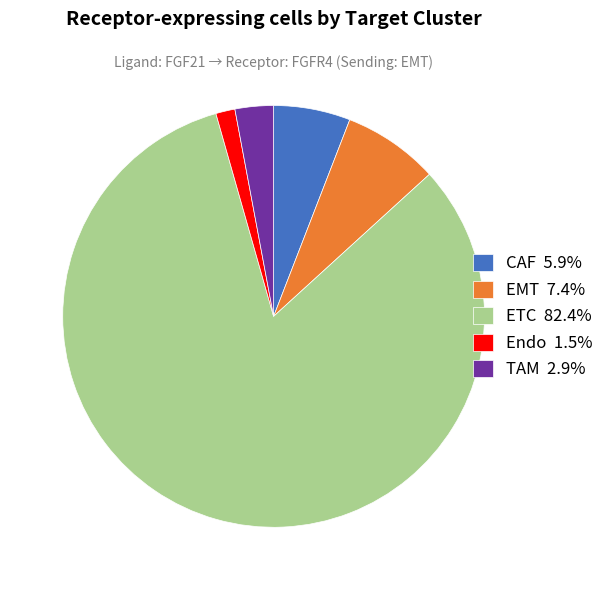

What is the ratio of the value at CAF 5.9% to the value at EMT 7.4%?

0.8